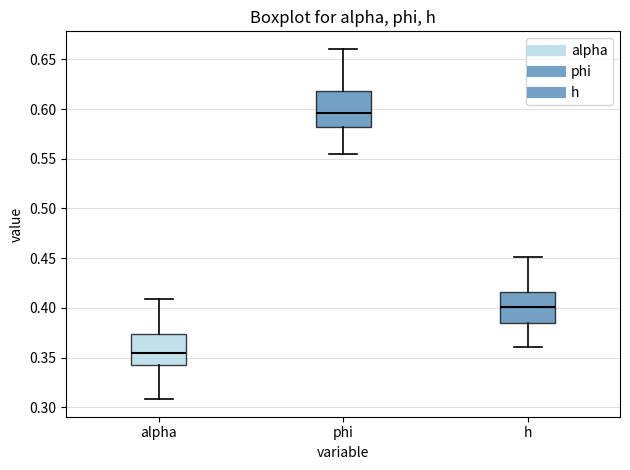

Reading left to right, read every box against the y-axis: the position of its median line, the range the box covers, and the ends of its whiskers. The values are not printed on the chart, so give them approximately, as read against the axis.

alpha: median 0.355, box 0.345 to 0.375, whiskers 0.310 to 0.410
phi: median 0.595, box 0.580 to 0.620, whiskers 0.555 to 0.660
h: median 0.400, box 0.385 to 0.415, whiskers 0.360 to 0.450